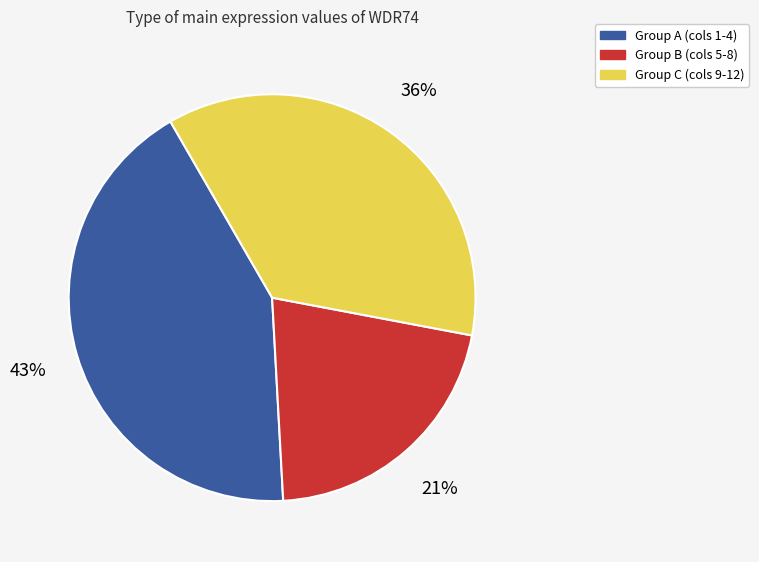

Is there a majority slice in this chart?

No